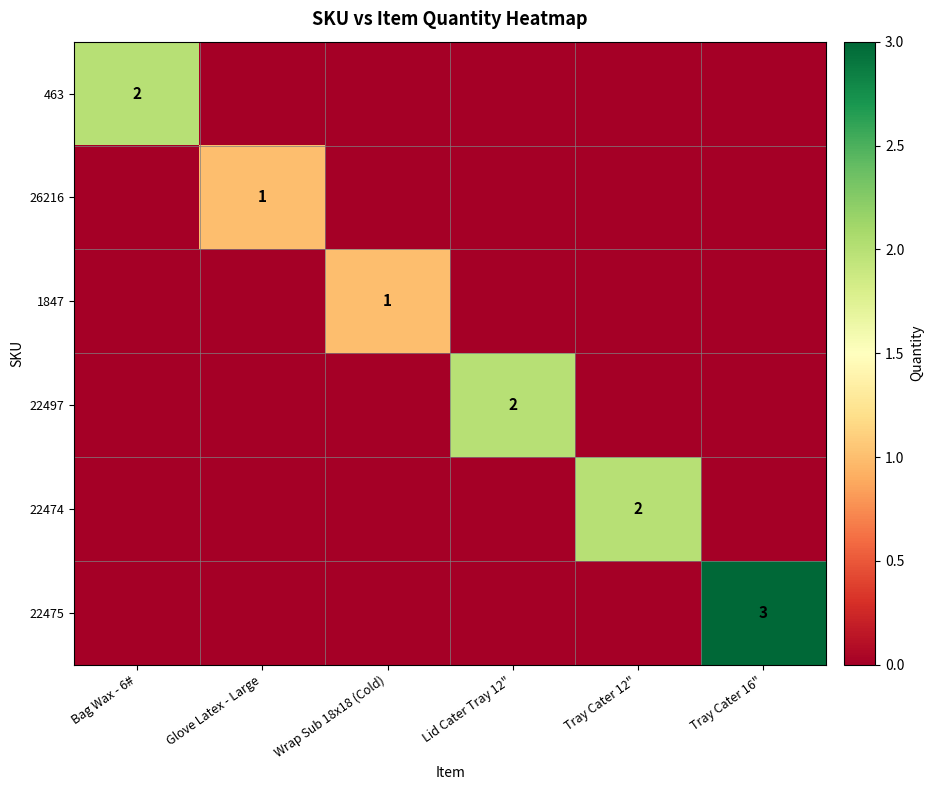

The 463 series shows 2 at Bag Wax - 6#. True or false?

True